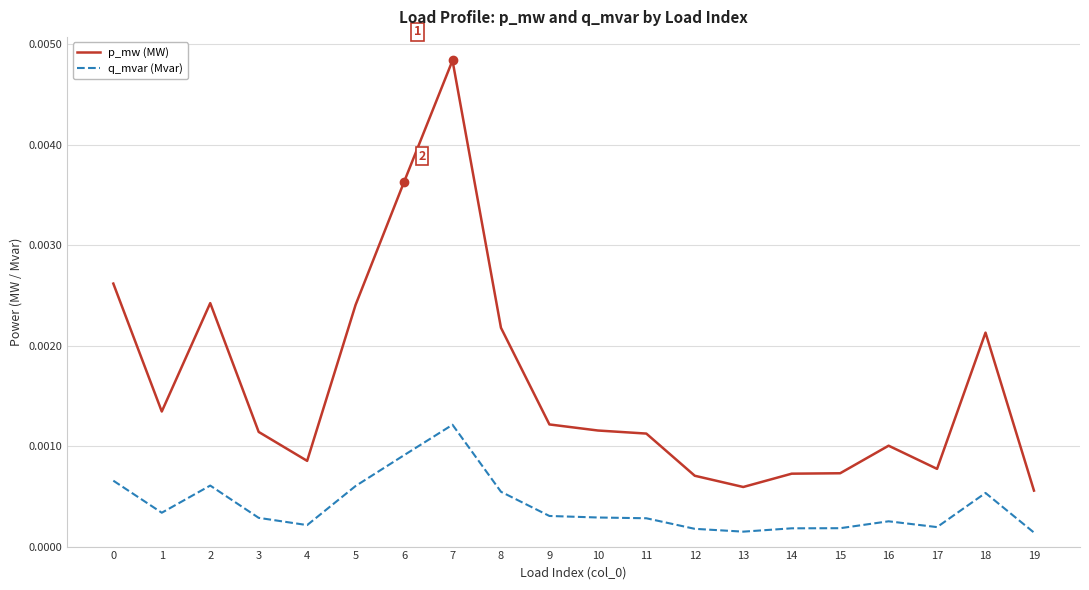

At which category is the sum across all series the highest?

7